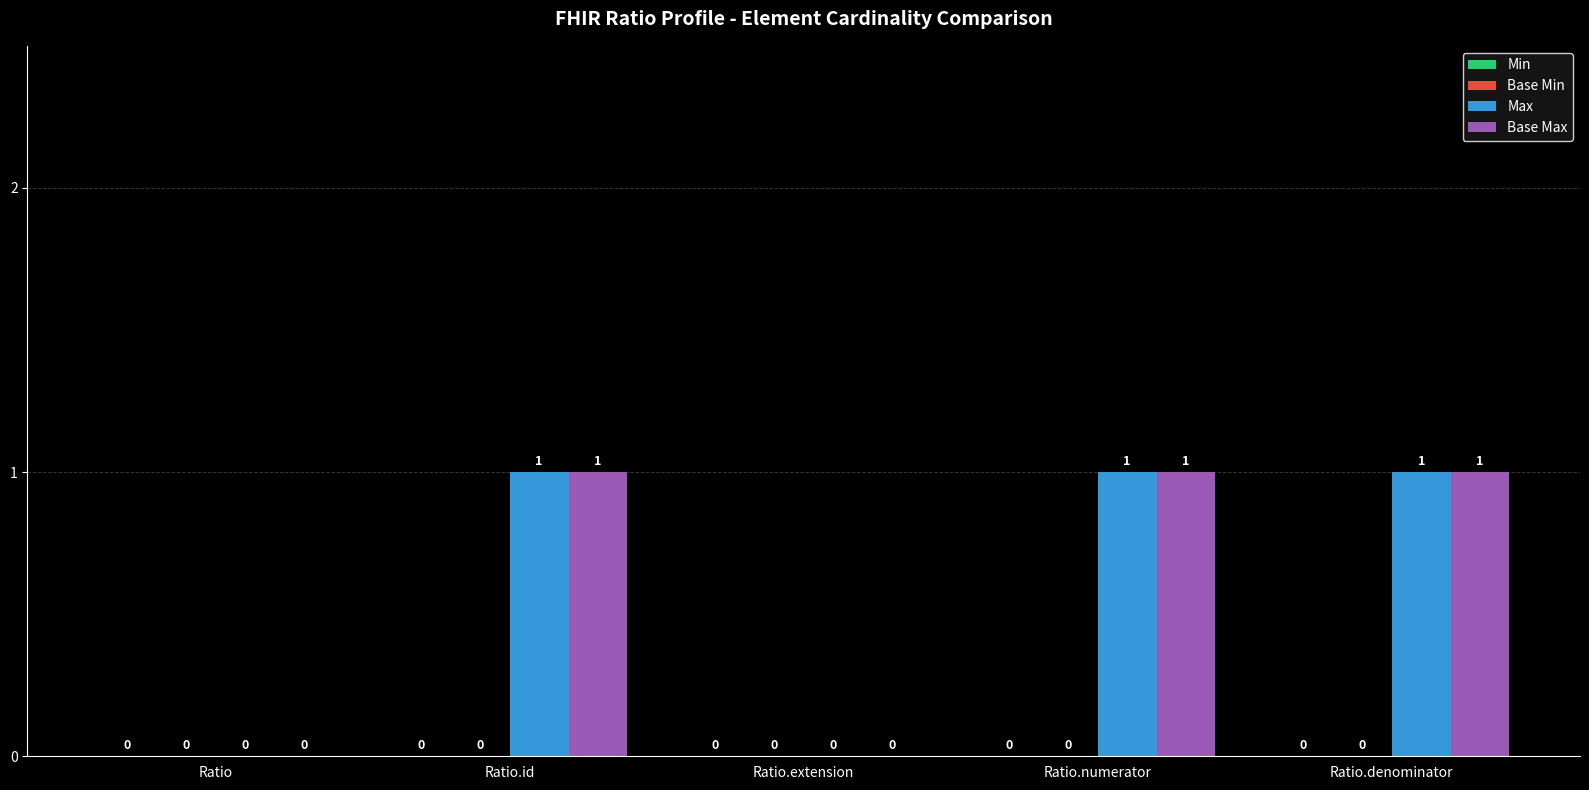

What is the sum of all Max values?

3